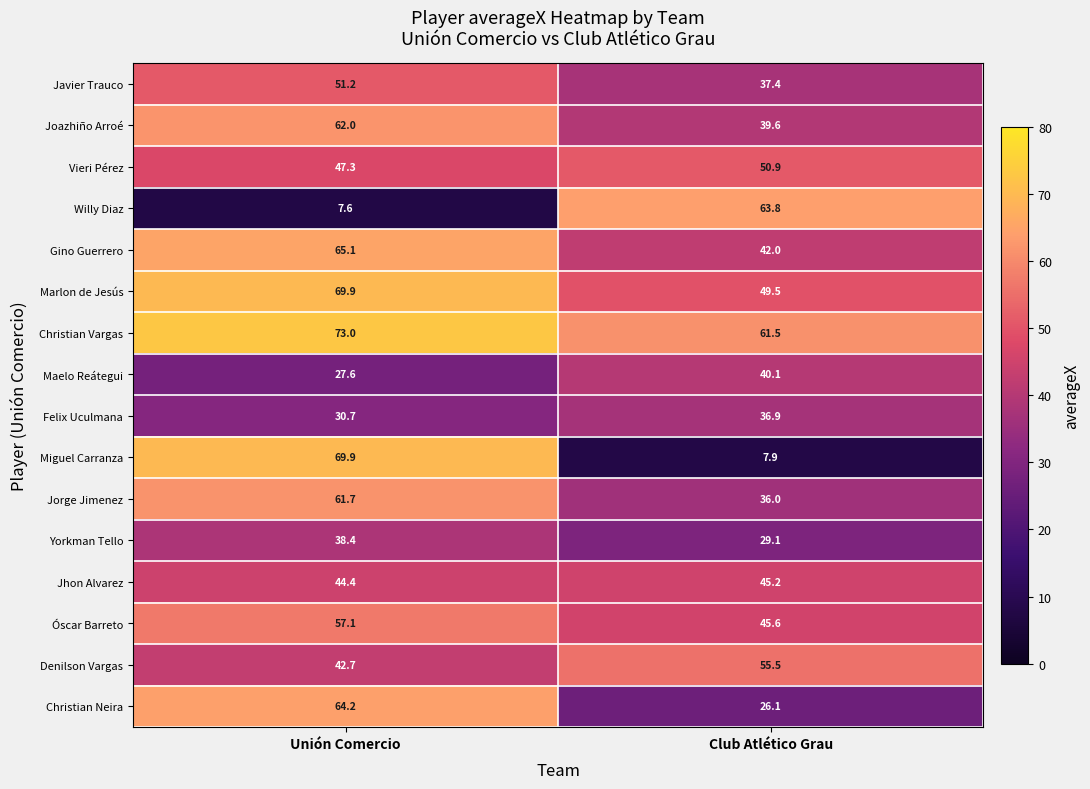

What is the total value across all series at Club Atlético Grau?

667.1